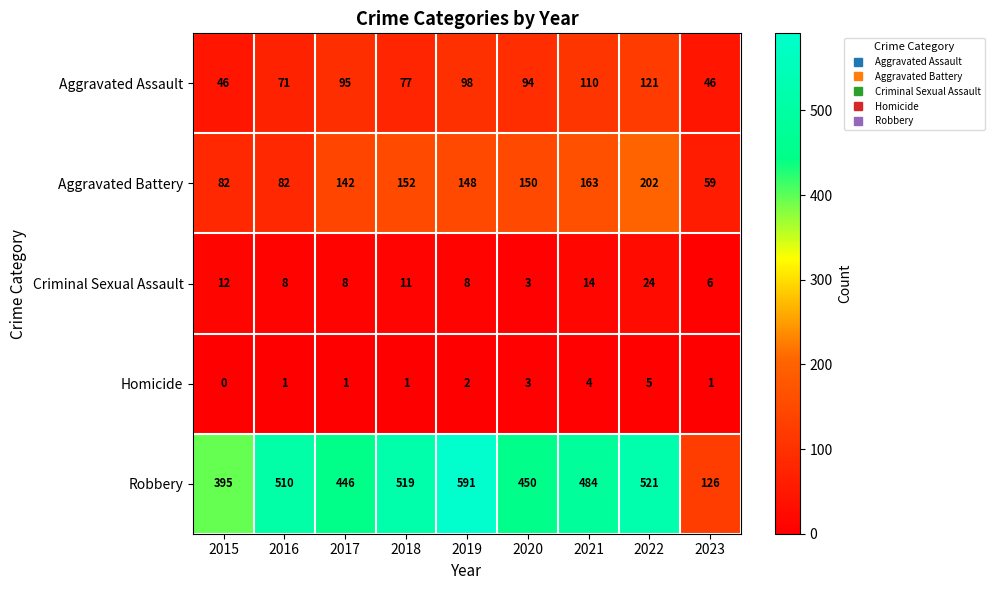

What is the difference between the Robbery values at 2017 and 2020?

4